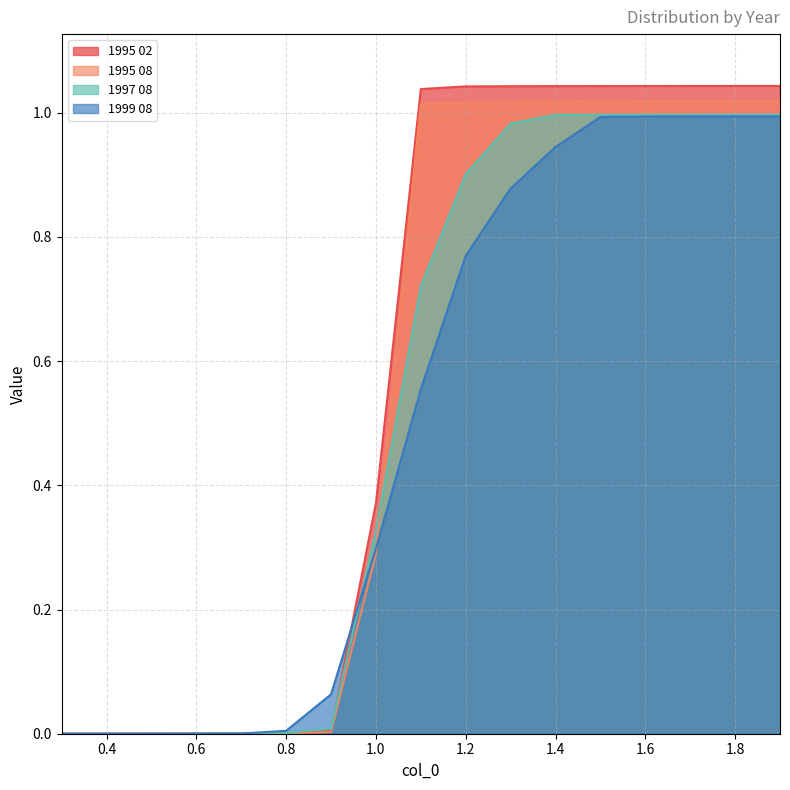

Rank the series by their average value, from highest to lowest.

1995 02, 1995 08, 1997 08, 1999 08